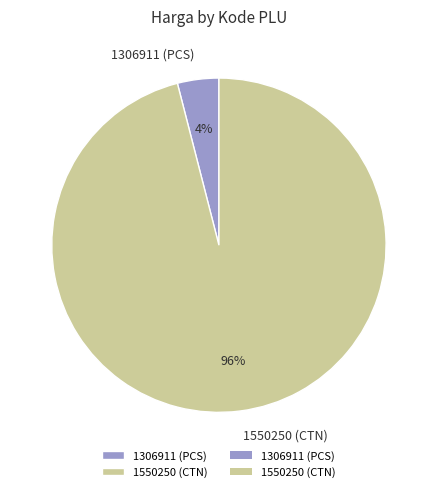

To the nearest percent, what percentage of the pie is 1550250 (CTN)?

96%